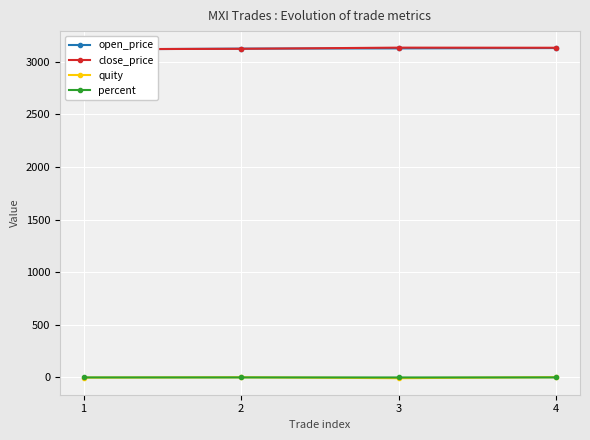

Reading left to right, list all the values displayed in this chart.

open_price: 1=3117.2	2=3124.6	3=3126.8	4=3130.0
close_price: 1=3118.8	2=3123.0	3=3134.0	4=3132.9
quity: 1=-1.6	2=1.6	3=-7.2	4=3.0
percent: 1=-0.1	2=0.1	3=-0.2	4=0.1